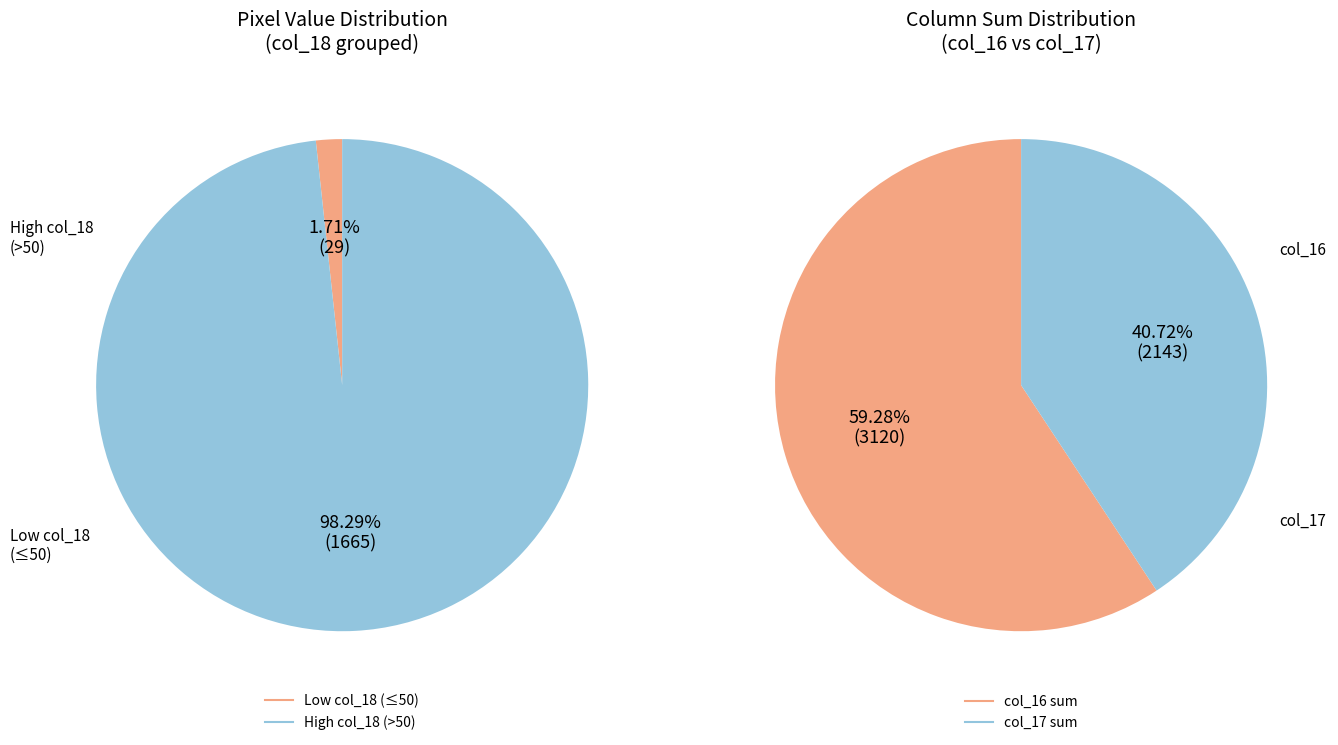

Is it true that Row 16 (col_14=253) is 13% of the pie?

False